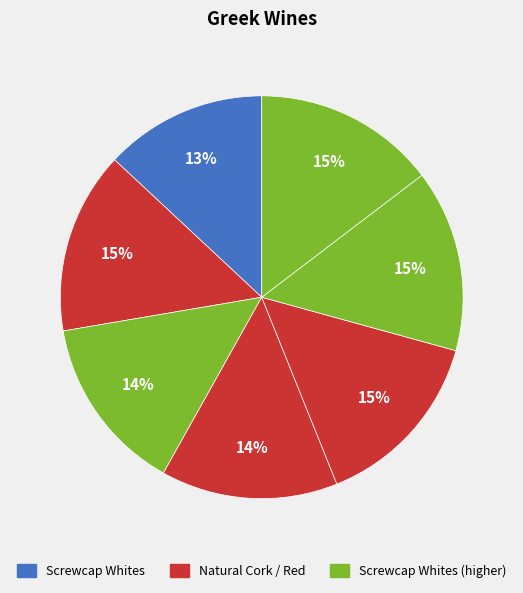

How many slices are in this pie chart?

7